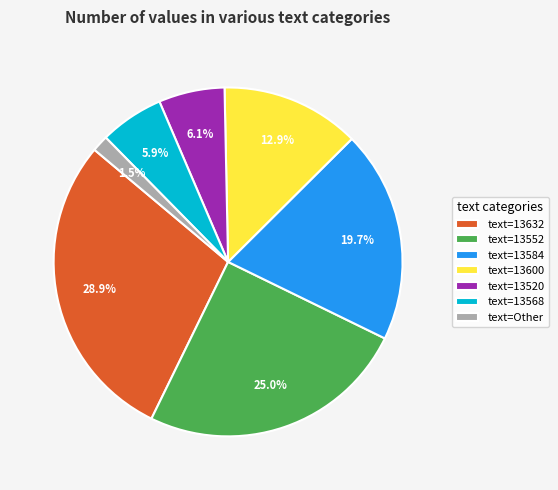

Which category has the biggest portion of the pie?

text=13632